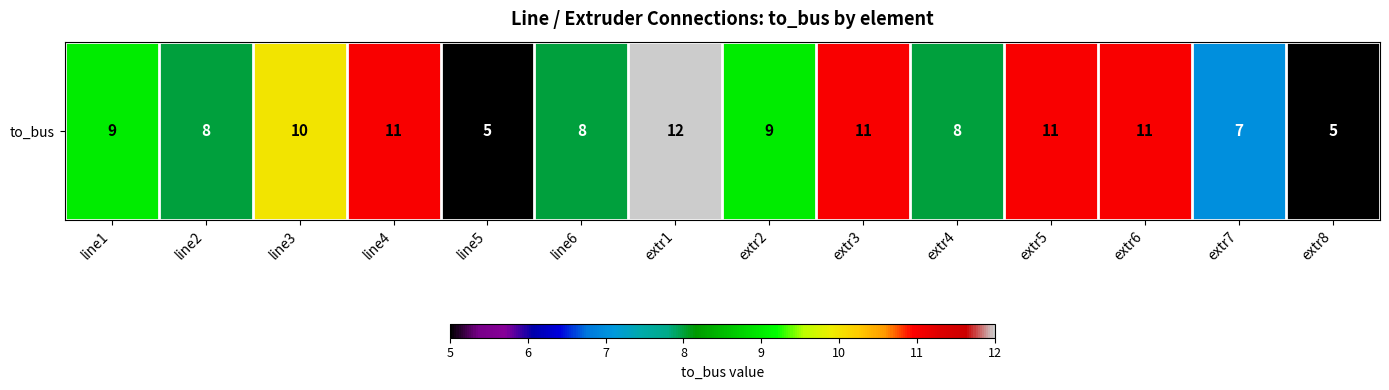

Which category has the highest value across all series?

extr1